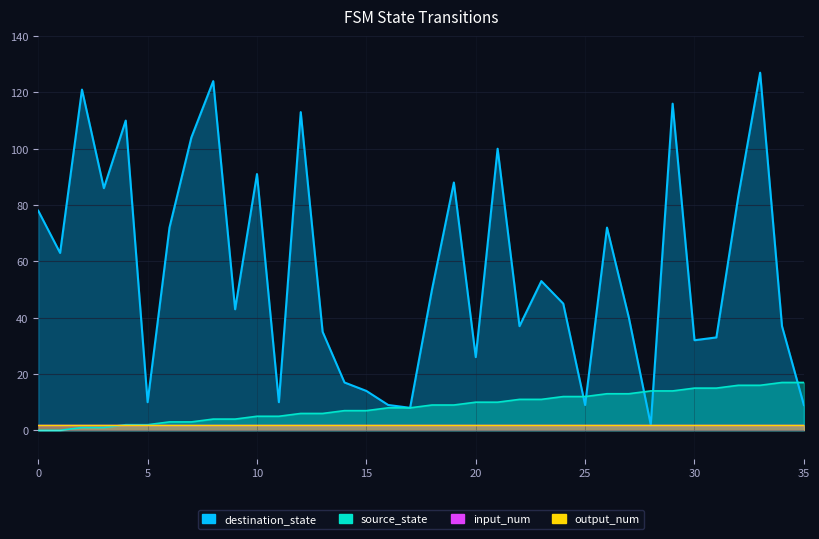

What is the sum of all destination_state values?

2067